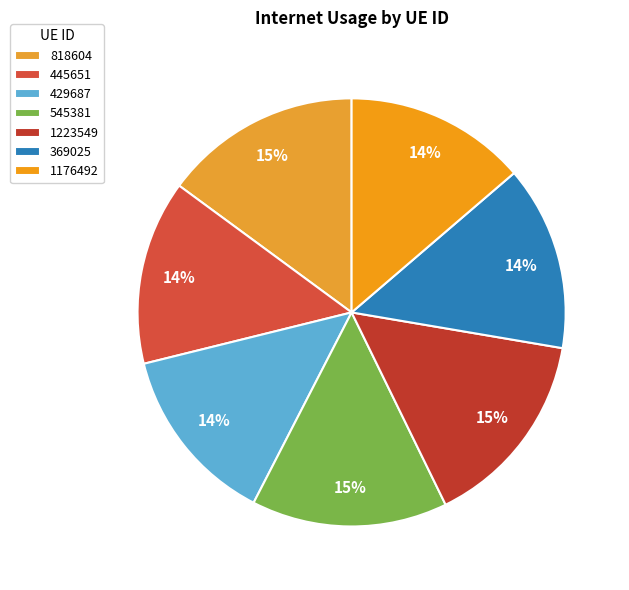

What is the change in value from 818604 to 545381?

-0.9